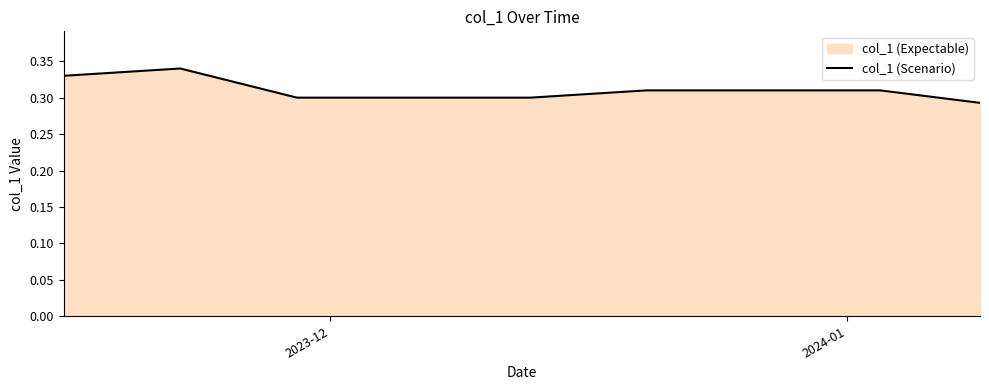

How many lines are shown in the chart?

1